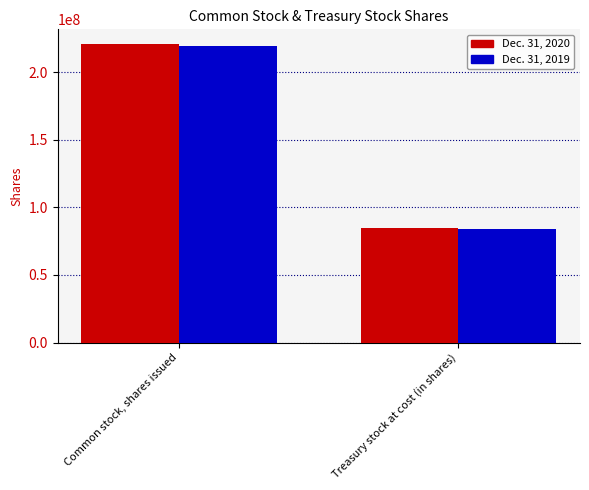

What position from the right is Common stock, shares issued?

2